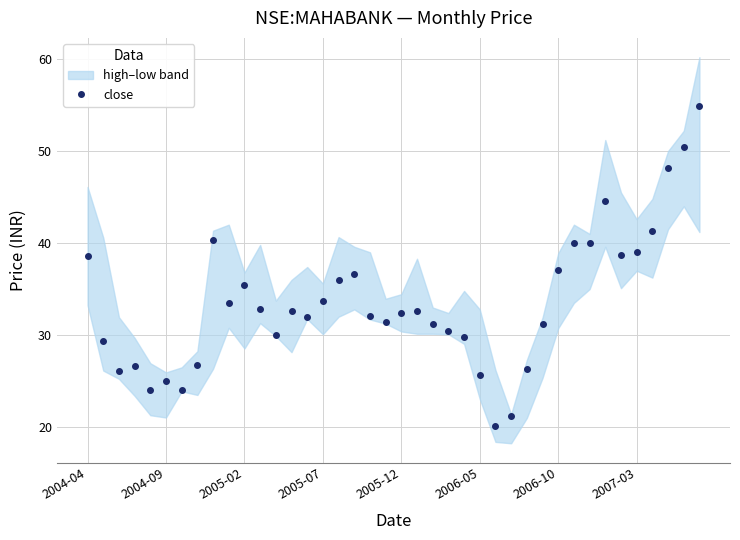

What is the maximum value for close?

55.0